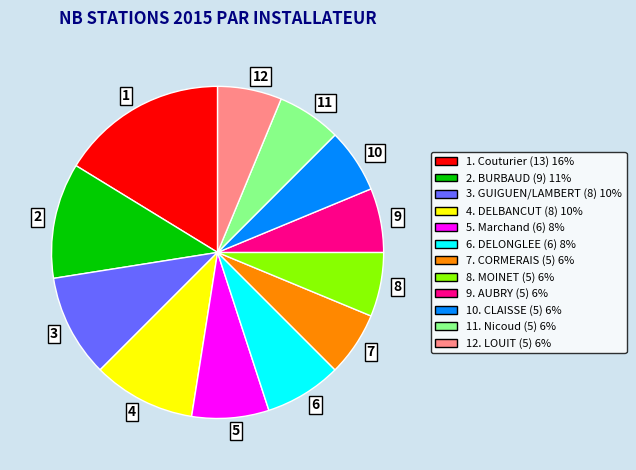

Count the number of slices in the pie.

12